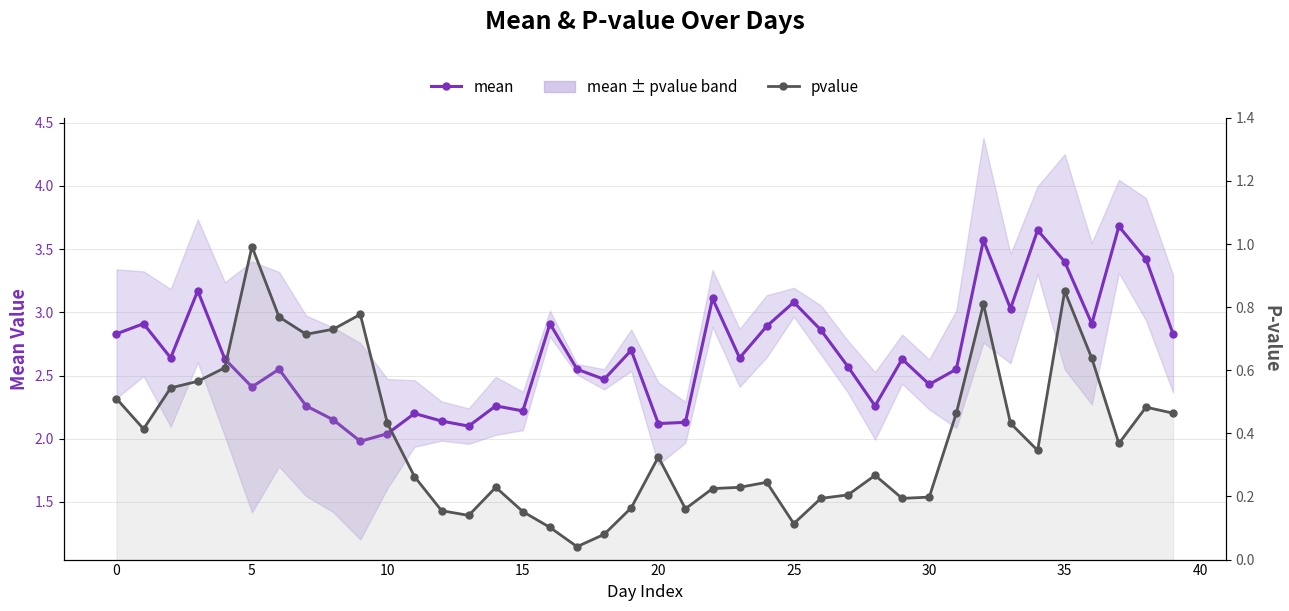

Reading left to right, transcribe all the data shown in this chart.

mean: 2.8	2.9	2.6	3.2	2.6	2.4	2.5	2.3	2.1	2.0	2.0	2.2	2.1	2.1	2.3	2.2	2.9	2.5	2.5	2.7	2.1	2.1	3.1	2.6	2.9	3.1	2.9	2.6	2.3	2.6	2.4	2.5	3.6	3.0	3.6	3.4	2.9	3.7	3.4	2.8
pvalue: 0.5	0.4	0.5	0.6	0.6	1.0	0.8	0.7	0.7	0.8	0.4	0.3	0.2	0.1	0.2	0.2	0.1	0.0	0.1	0.2	0.3	0.2	0.2	0.2	0.2	0.1	0.2	0.2	0.3	0.2	0.2	0.5	0.8	0.4	0.3	0.9	0.6	0.4	0.5	0.5